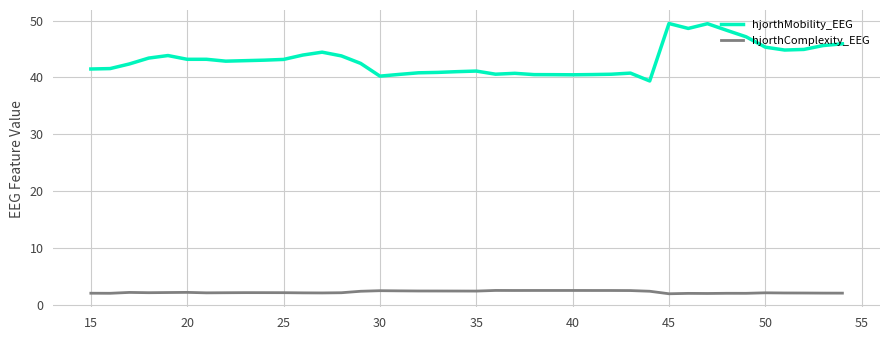

What are all the series names shown in the legend?

hjorthMobility_EEG, hjorthComplexity_EEG